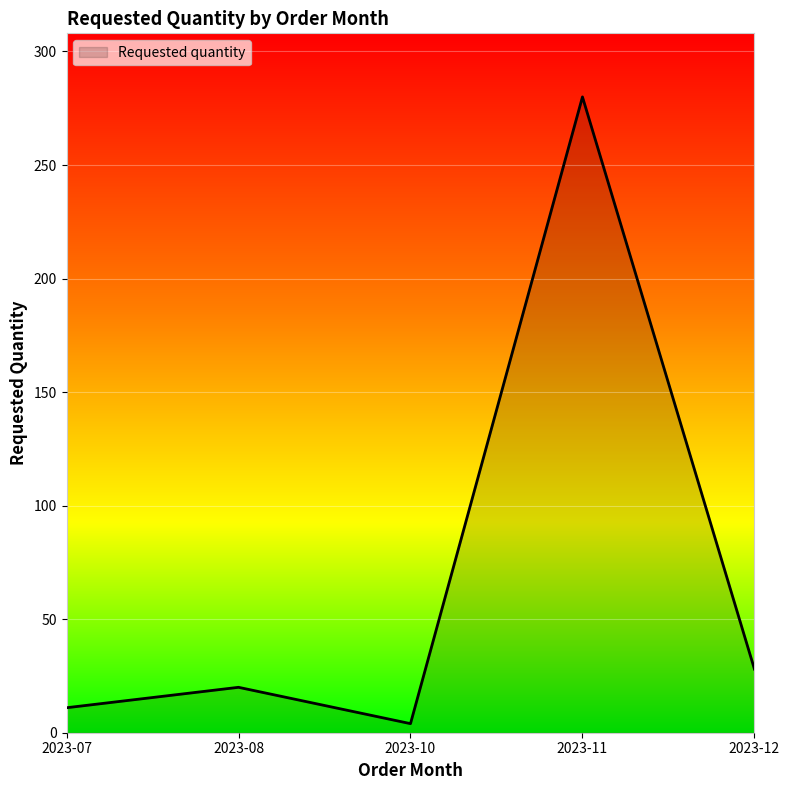

How many lines are shown in the chart?

1